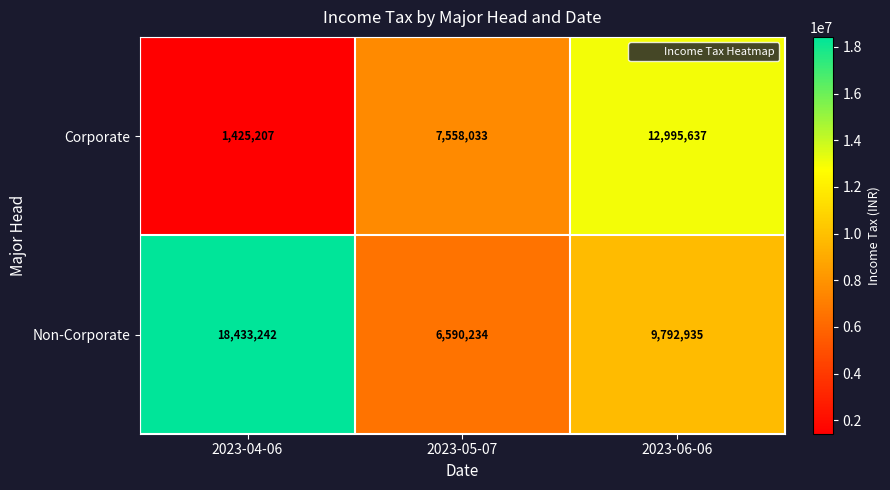

Which series has the largest range (max minus min)?

Non-Corporate